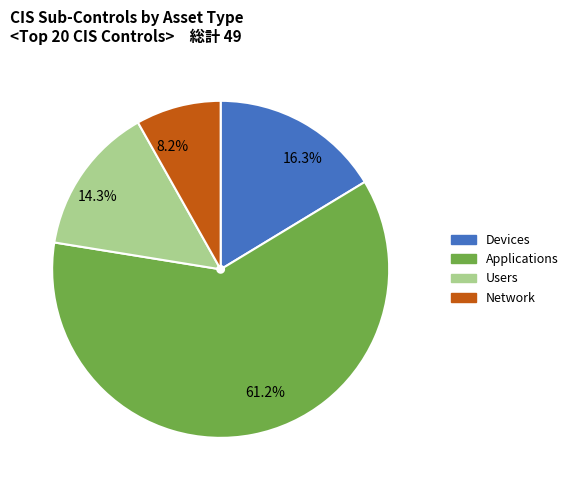

What portion of the pie excludes 61.2%?

38.8%